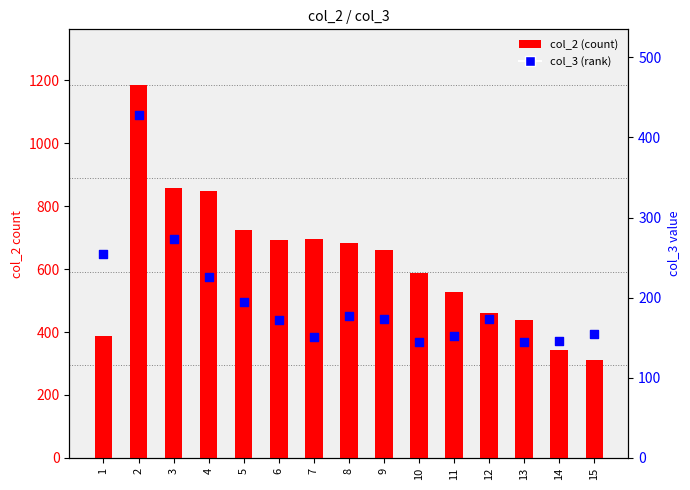

What is the total value across all series at 1?

640